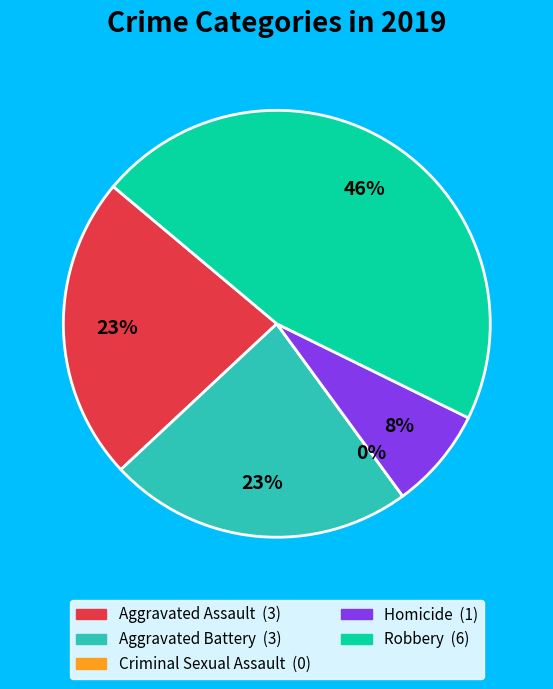

Which has a higher value, Robbery or Aggravated Assault?

Robbery